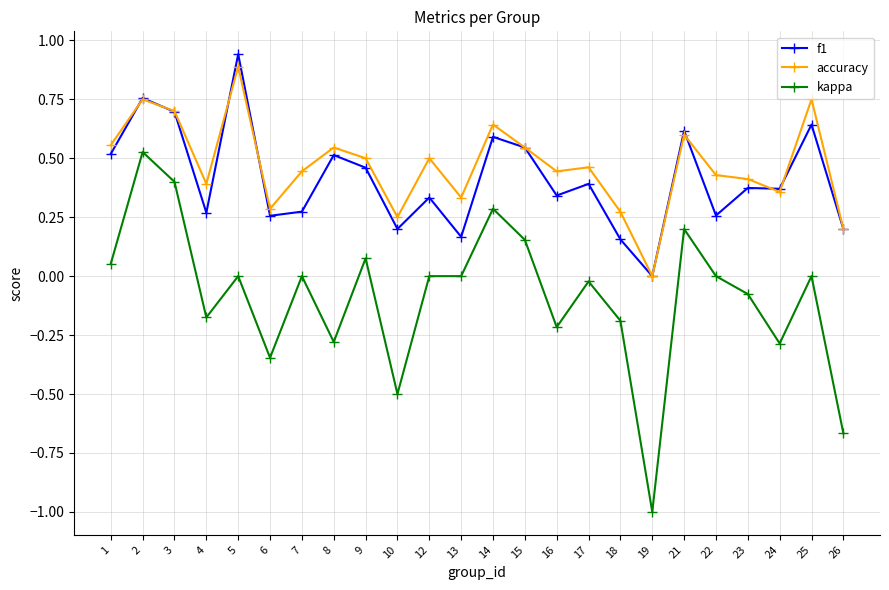

At 12, list the series in order from smallest to largest.

kappa, f1, accuracy